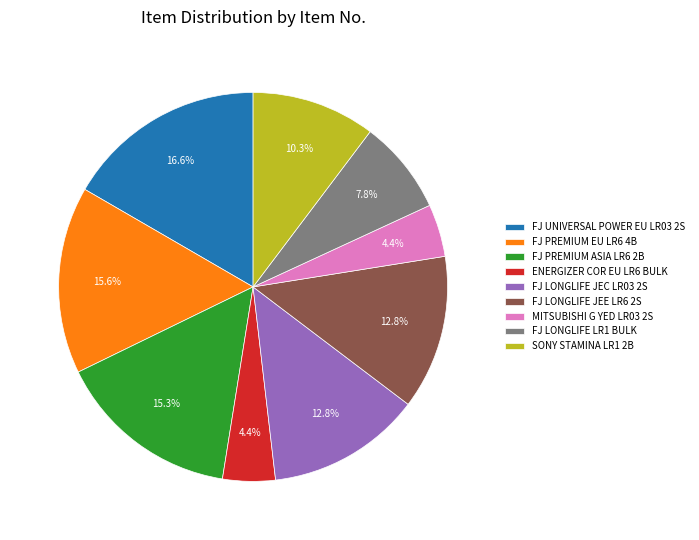

Combined, what portion of the pie is FJ LONGLIFE LR1 BULK and FJ PREMIUM ASIA LR6 2B?

23.1%